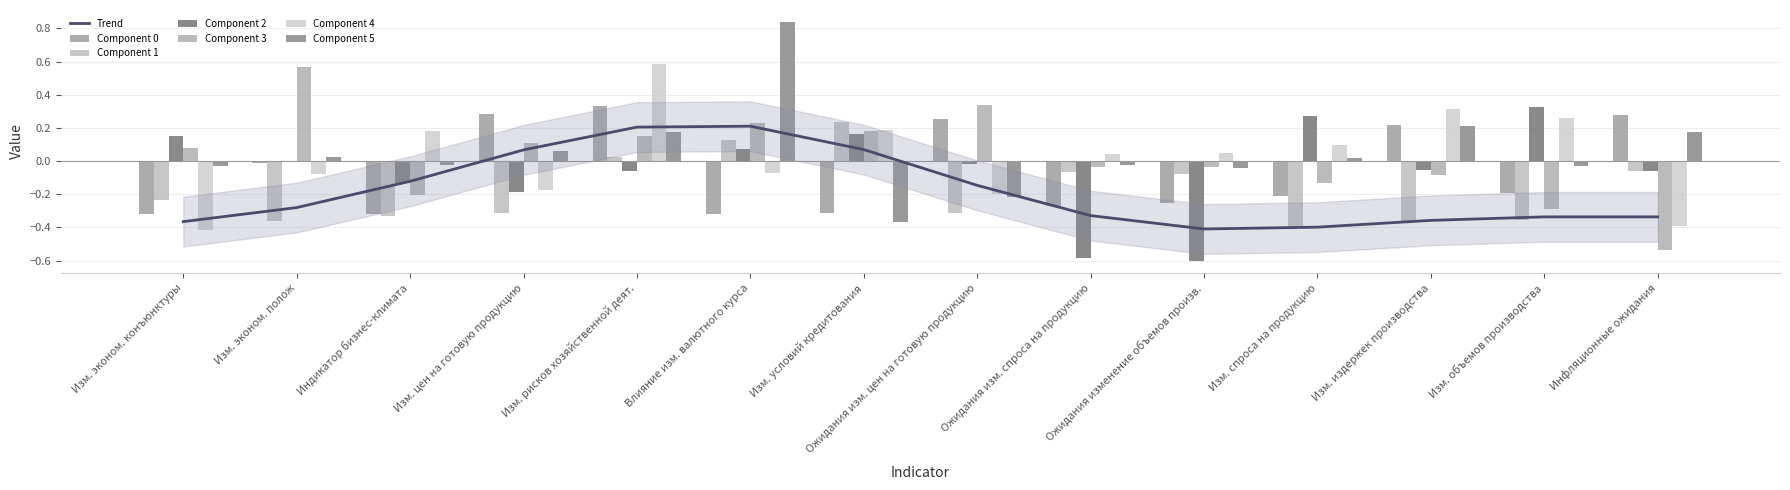

How many bars are there in total?

84